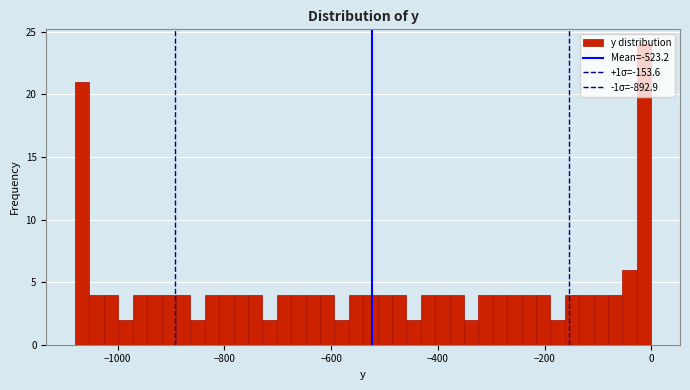

Read against the x-axis, roughly where is the centre of the tallest bar?

-20